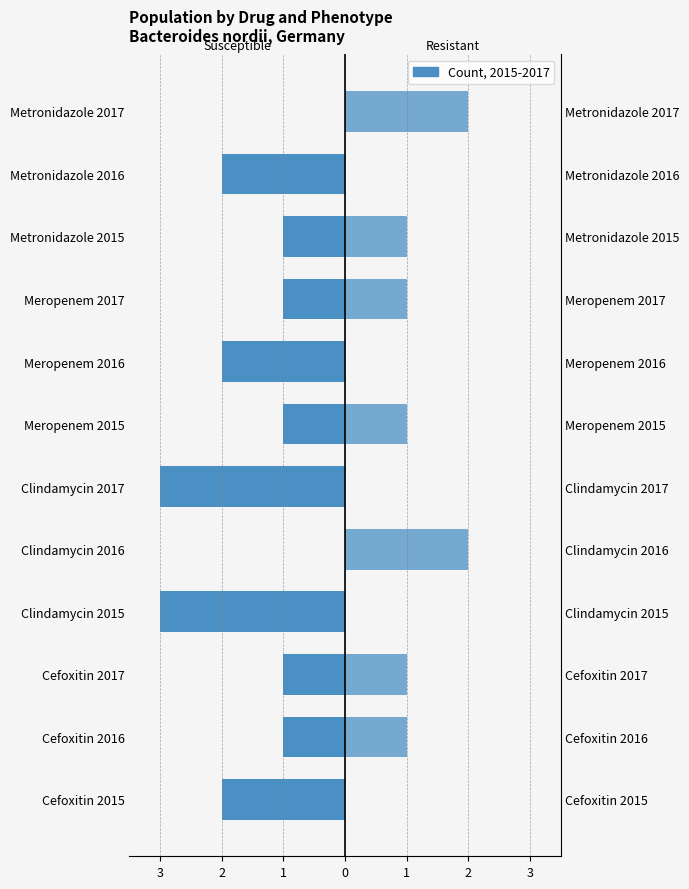

How many categories are shown in the chart?

12